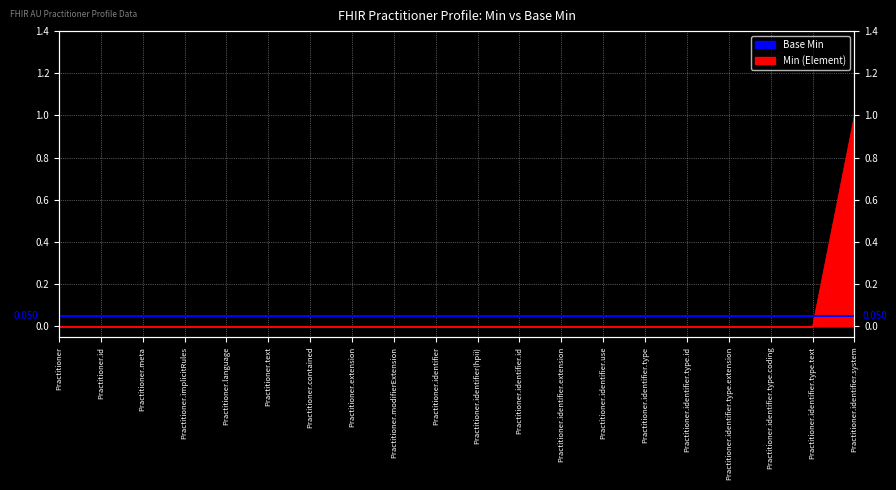

Reading left to right, what are all the values shown in this chart?

Practitioner=0	Practitioner.id=0	Practitioner.meta=0	Practitioner.implicitRules=0	Practitioner.language=0	Practitioner.text=0	Practitioner.contained=0	Practitioner.extension=0	Practitioner.modifierExtension=0	Practitioner.identifier=0	Practitioner.identifier(hpii)=0	Practitioner.identifier.id=0	Practitioner.identifier.extension=0	Practitioner.identifier.use=0	Practitioner.identifier.type=0	Practitioner.identifier.type.id=0	Practitioner.identifier.type.extension=0	Practitioner.identifier.type.coding=0	Practitioner.identifier.type.text=0	Practitioner.identifier.system=1